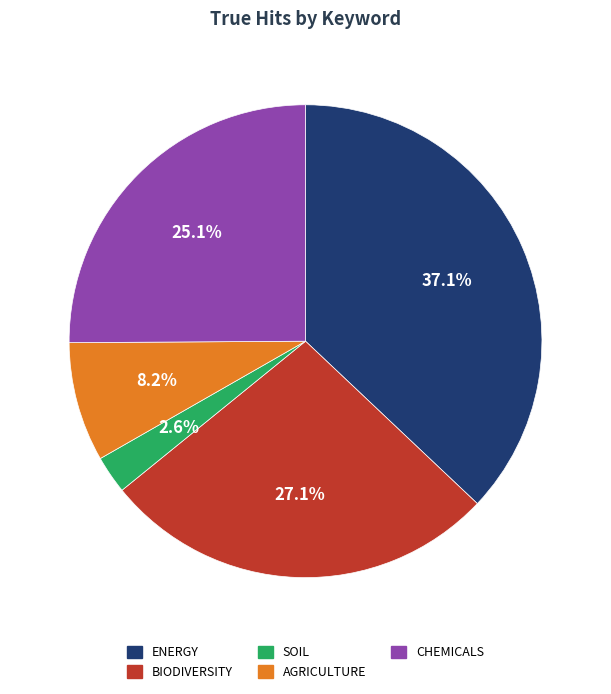

Does any single category account for the majority?

No